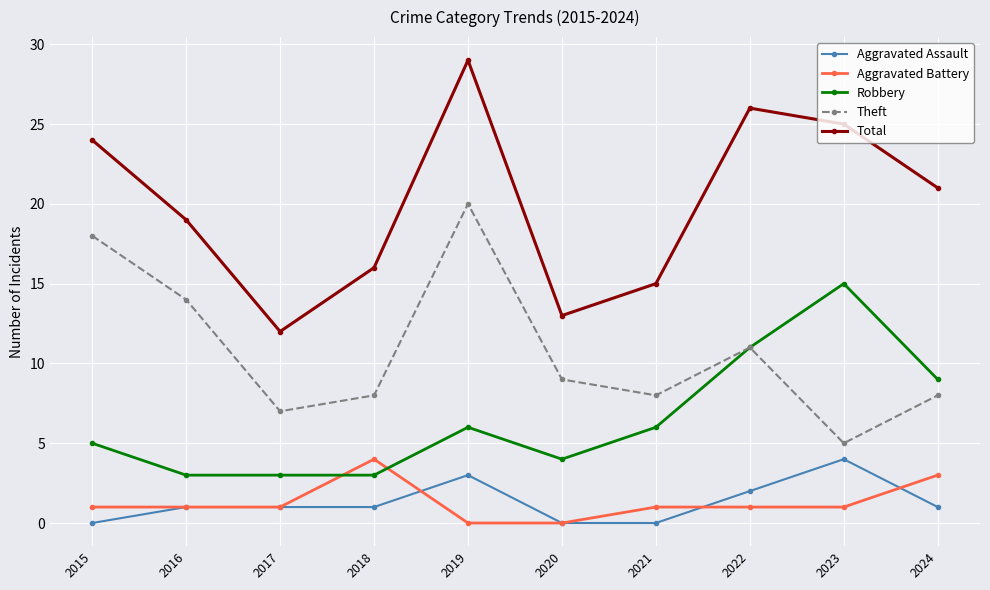

Between 2018 and 2024, which series saw the biggest shift?

Robbery